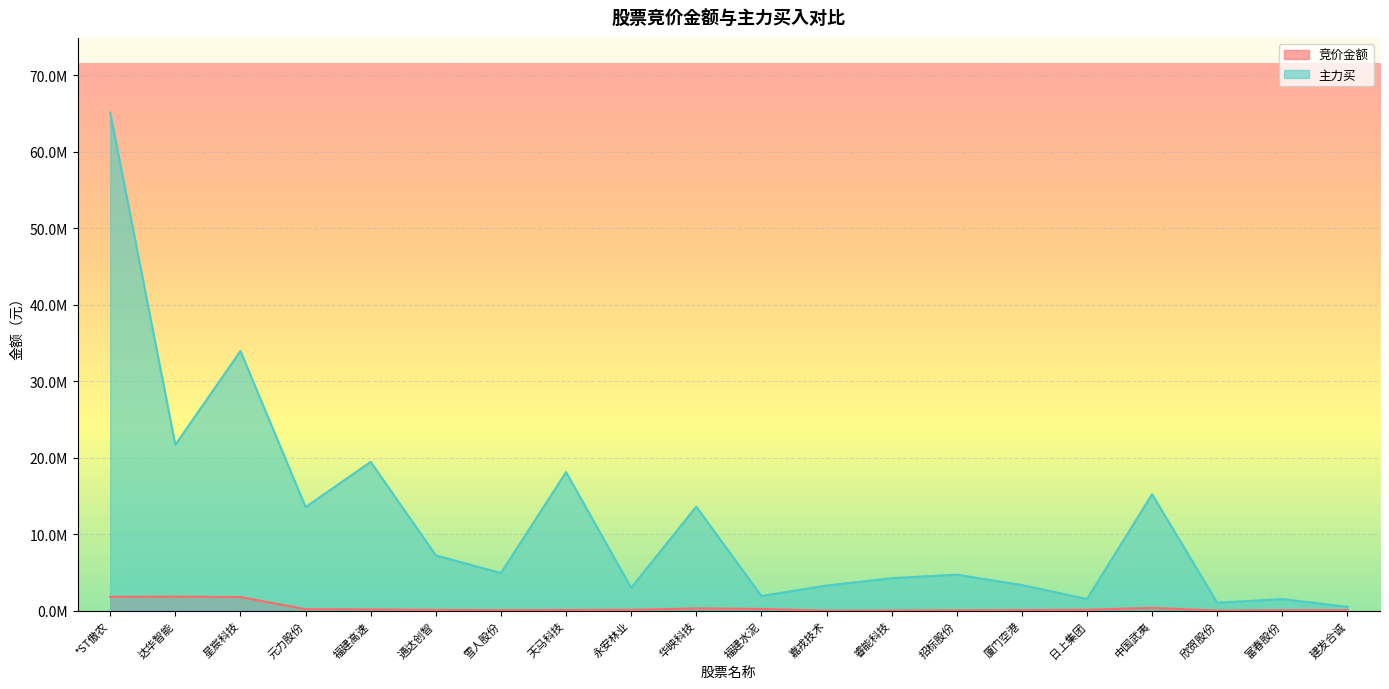

What is the total value across all series at 永安林业?

3108037